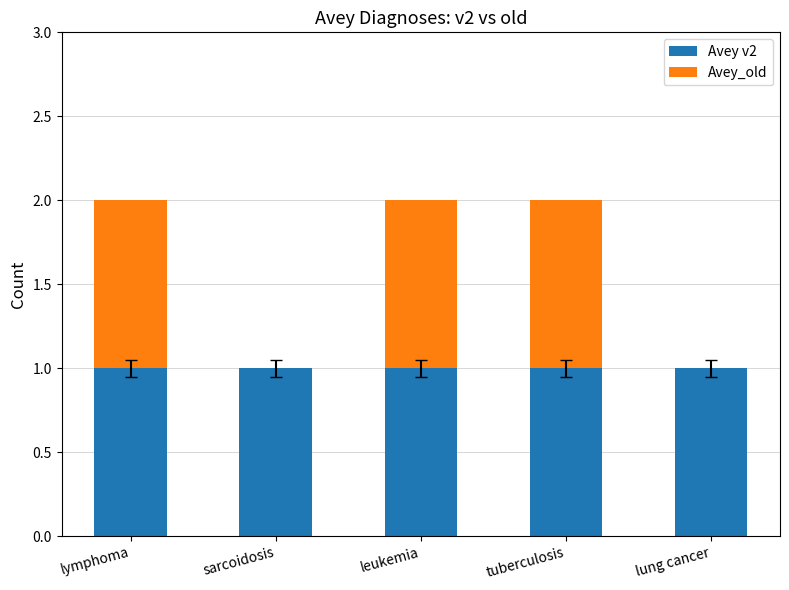

What is the sum of all Avey v2 values?

5